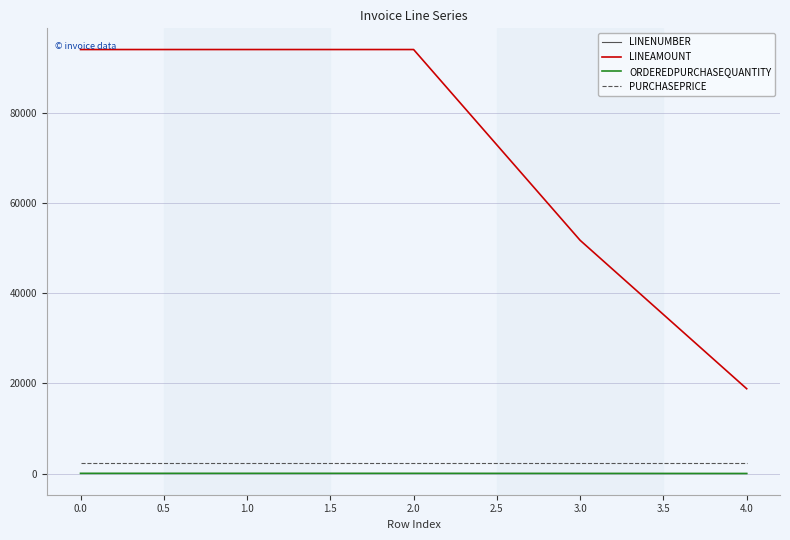

Which series has the largest total across all categories?

LINEAMOUNT